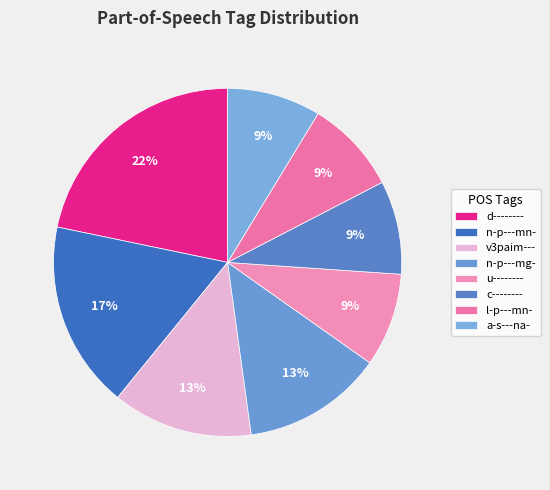

What is the total percentage of v3paim--- and n-p---mg-?

26.1%